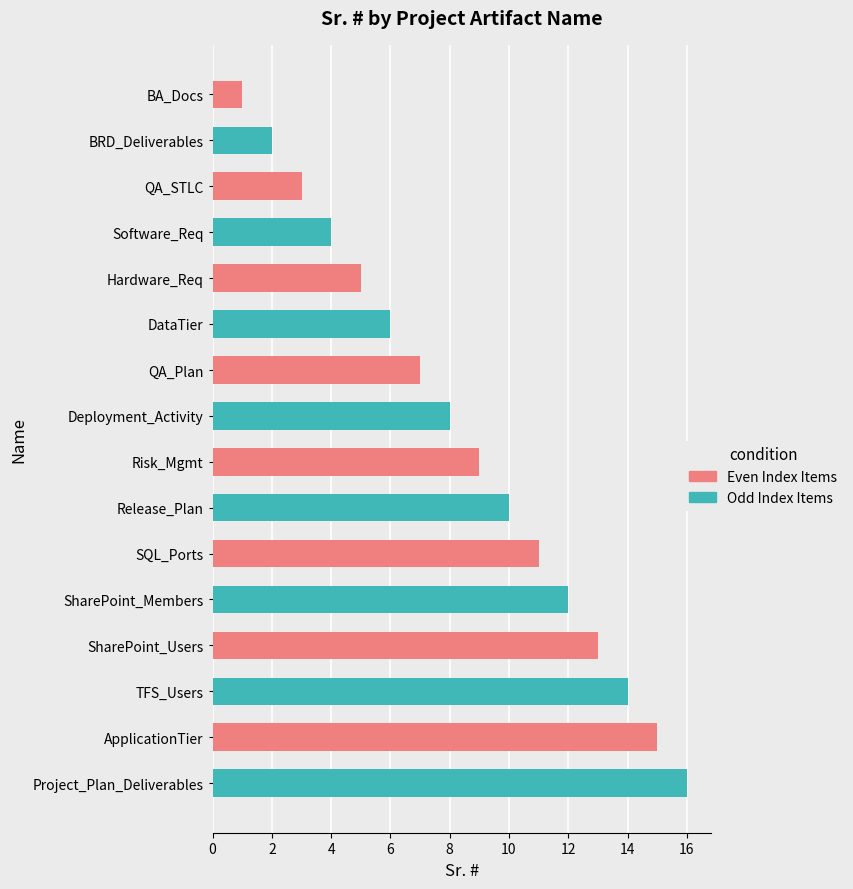

What is the difference between the maximum and minimum values?

15